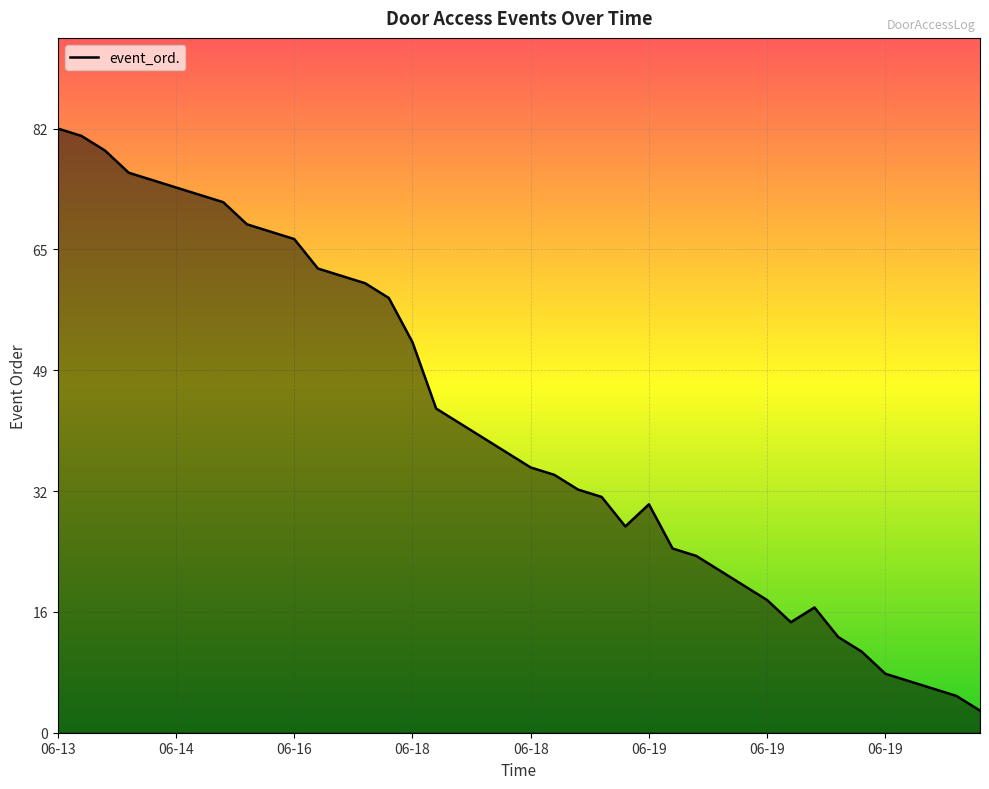

What is the smallest value displayed?

3